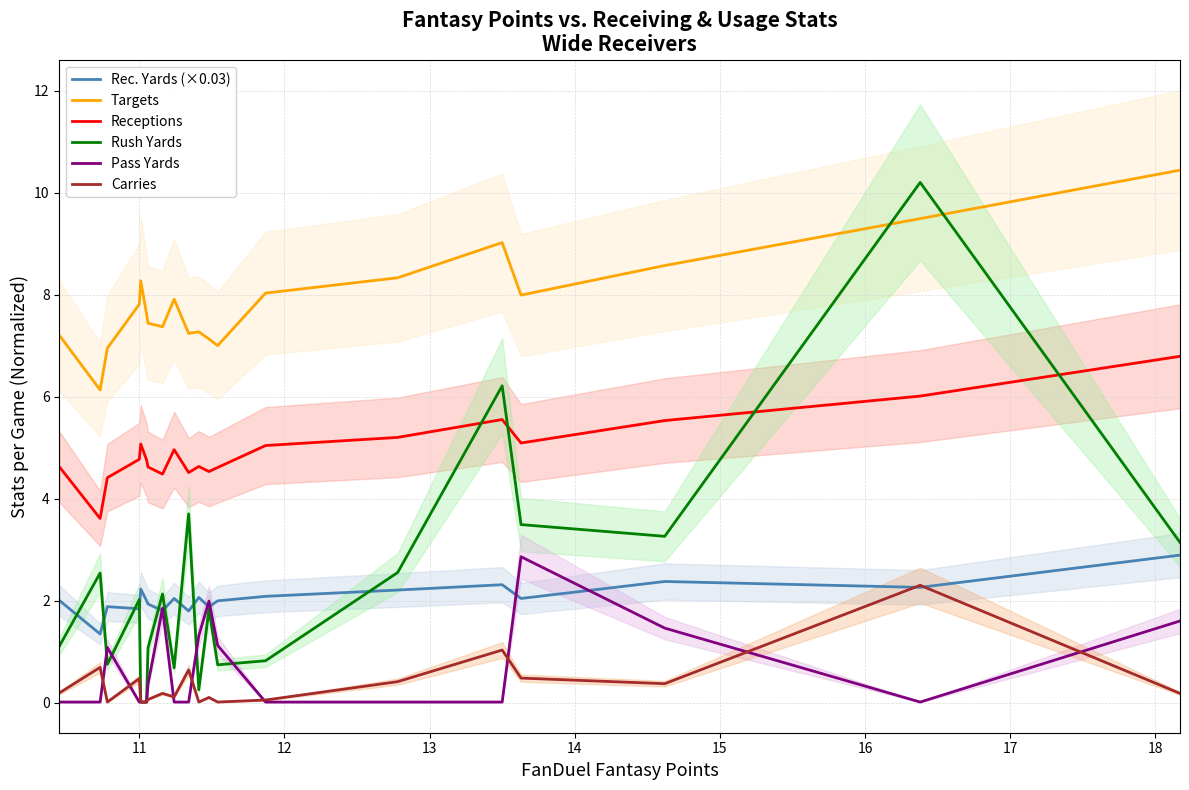

How many intersections are there between Targets and Rush Yards?

2